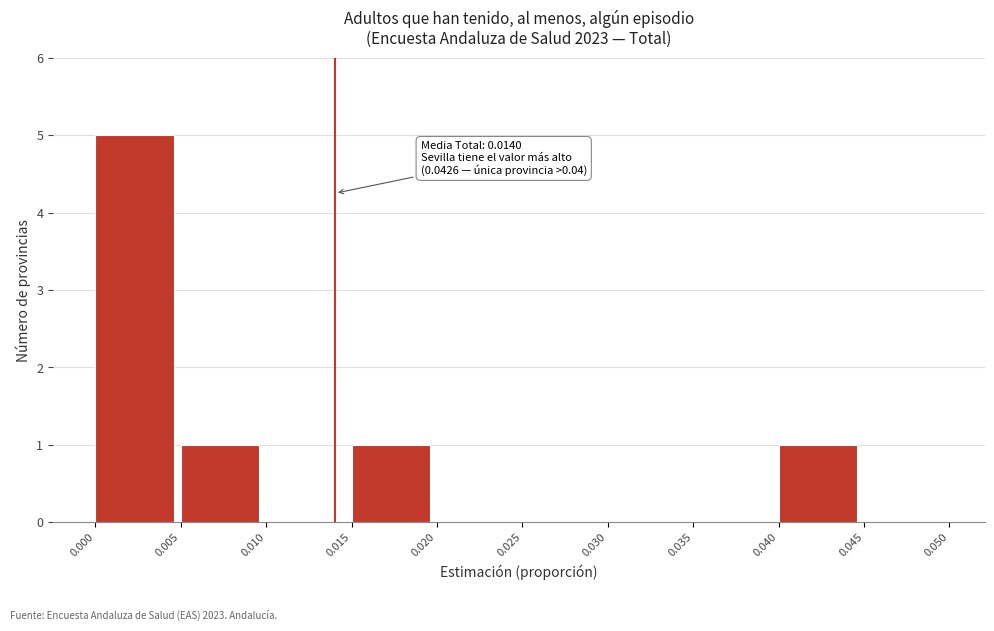

Which range on the x-axis has the tallest bar?

0.000 to 0.005